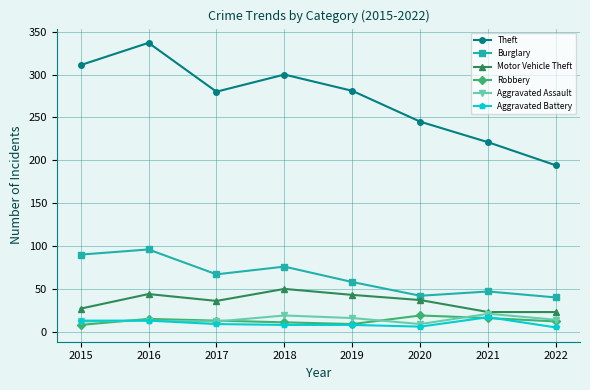

The value of Theft at 2021 is 97. True or false?

False